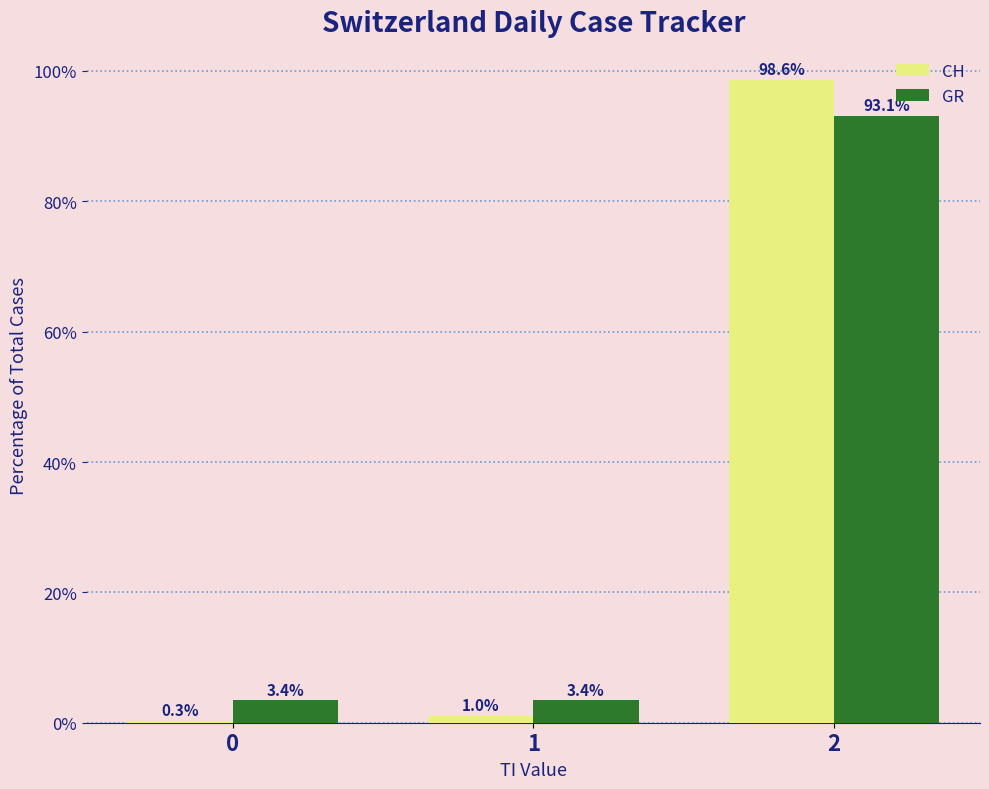

Read the GR value at 2.

93.1